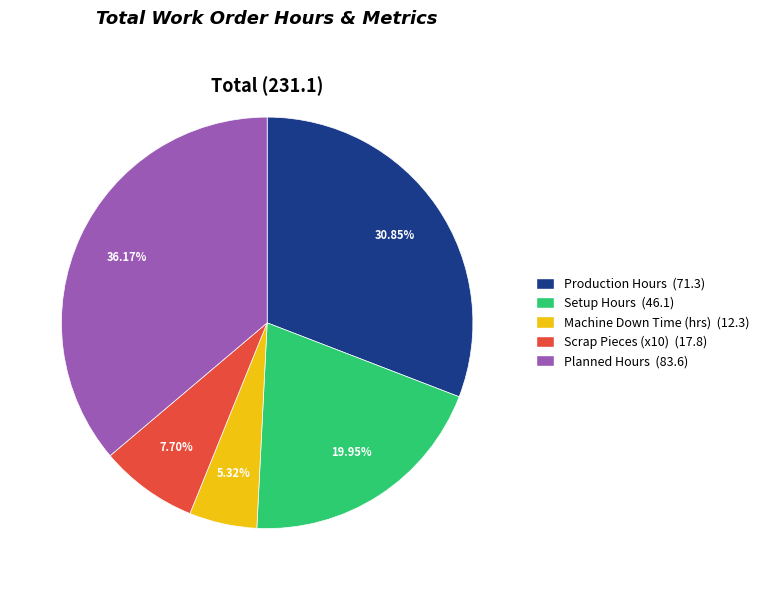

Is there a majority slice in this chart?

No